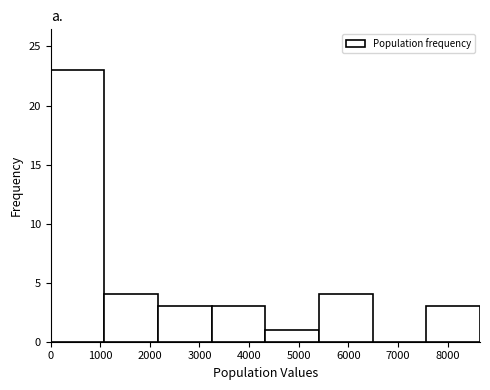

Which range on the x-axis has the tallest bar?

0 to 1100